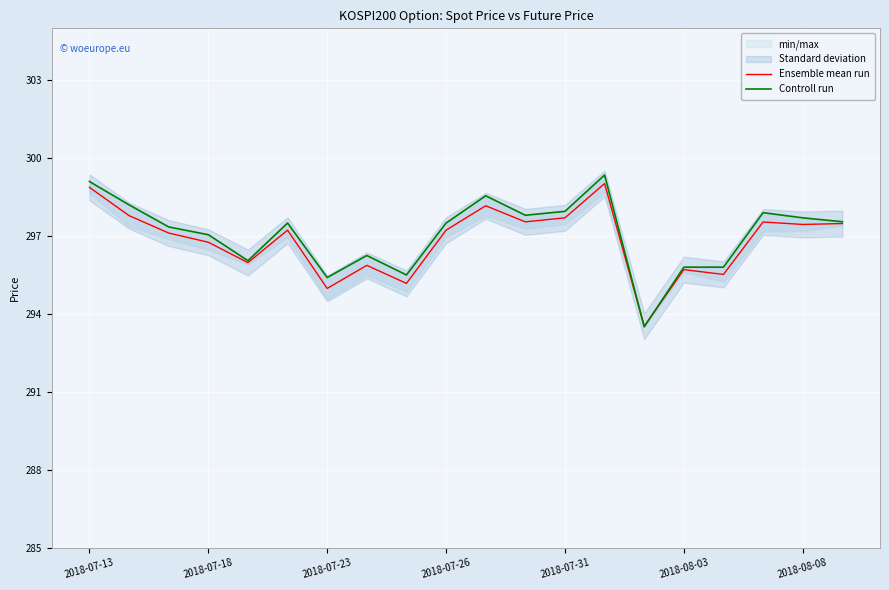

At which category is the sum across all series the highest?

13